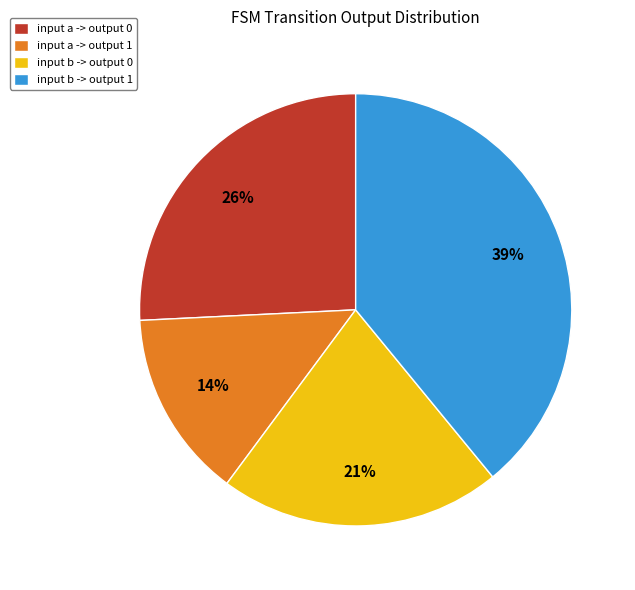

Rank the categories by value from highest to lowest.

input b -> output 1, input a -> output 0, input b -> output 0, input a -> output 1